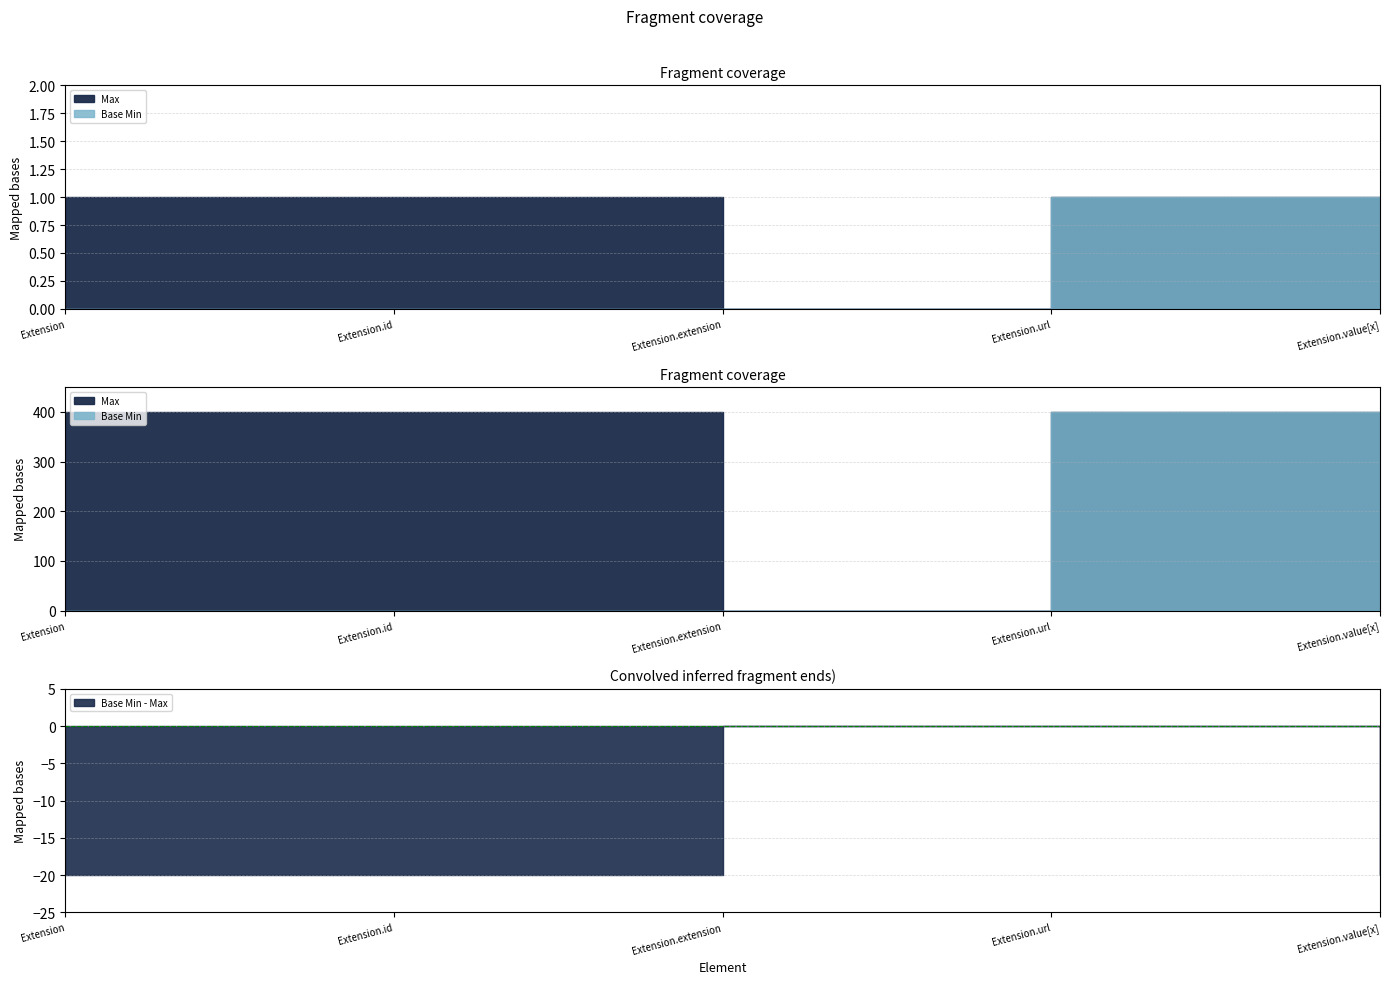

True or false: Max and Base Min cross at least once.

False